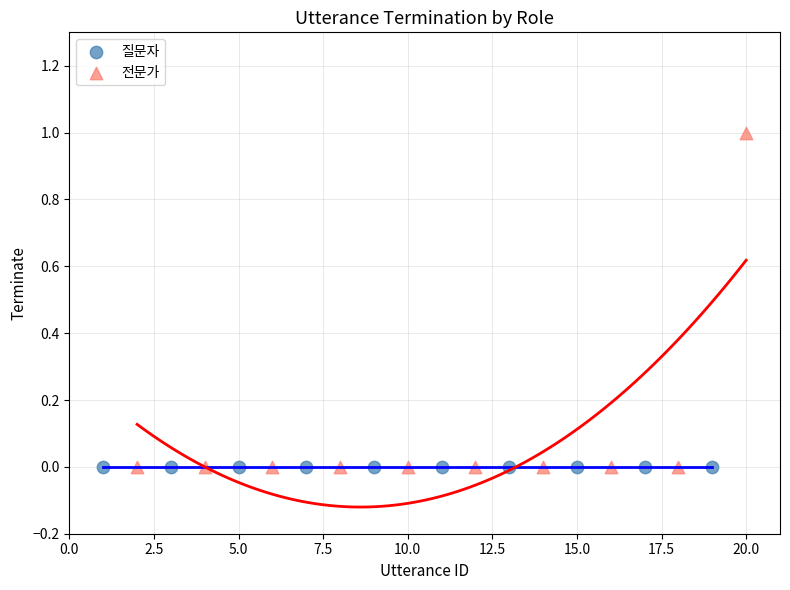

Which series reaches the maximum Y coordinate?

전문가